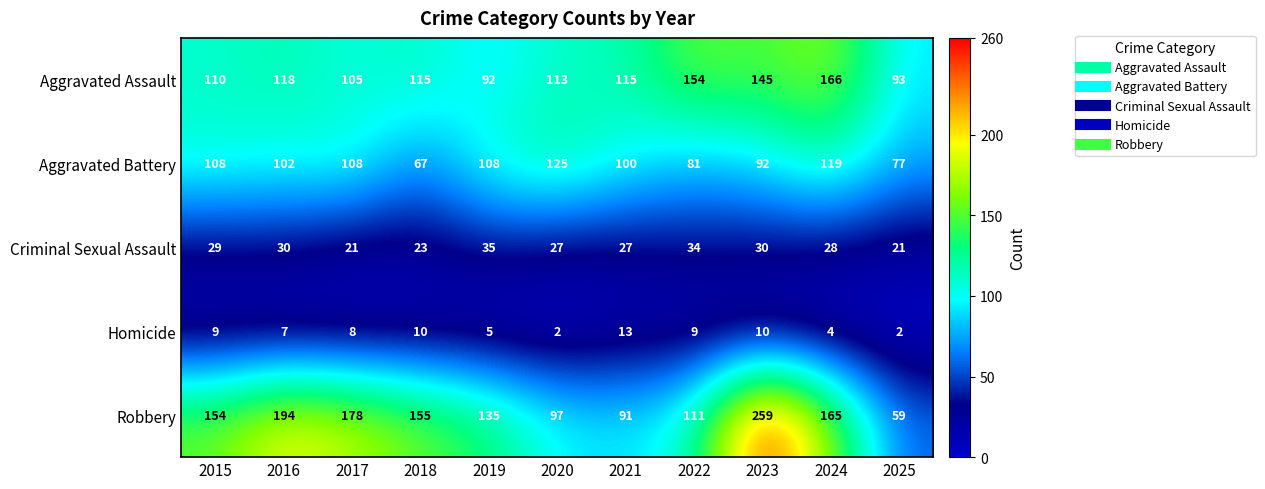

What is the total value across all series at 2019?

375